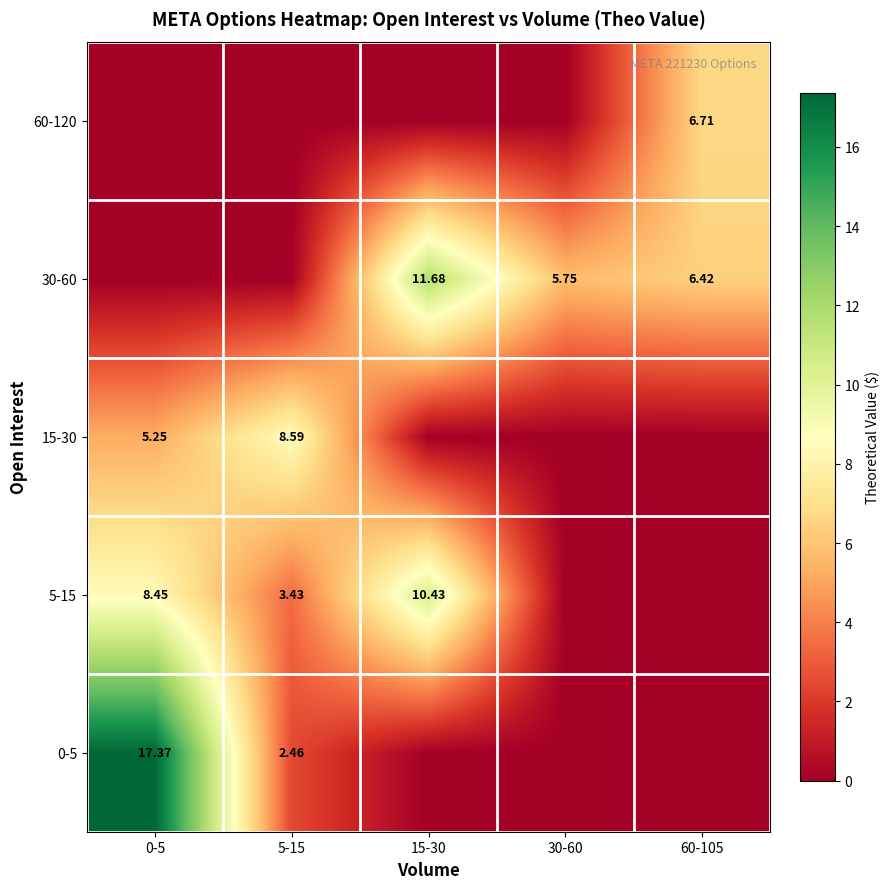

Which series changed the most between 30-60 and 60-105?

60-120